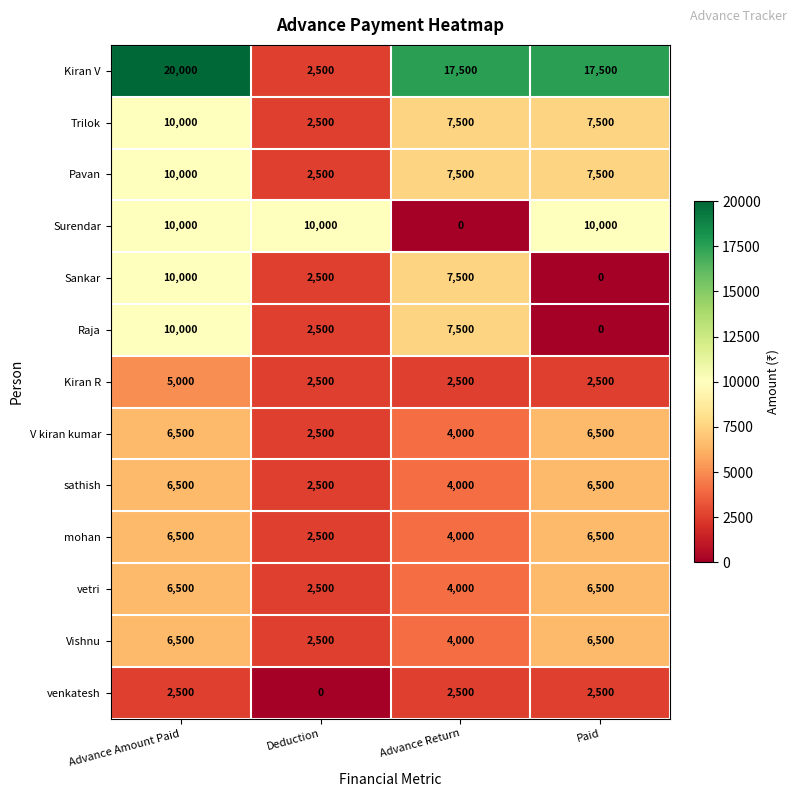

The Trilok series shows 1742 at Paid. True or false?

False